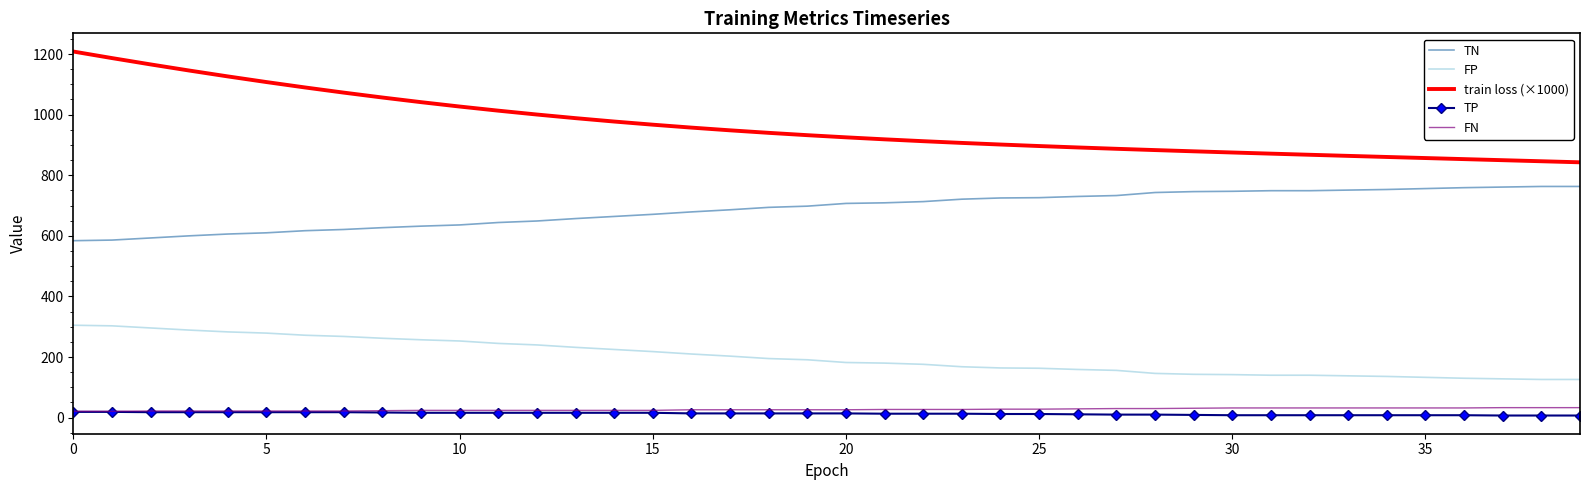

What is the difference between the maximum and minimum values in the FP series?

179.0